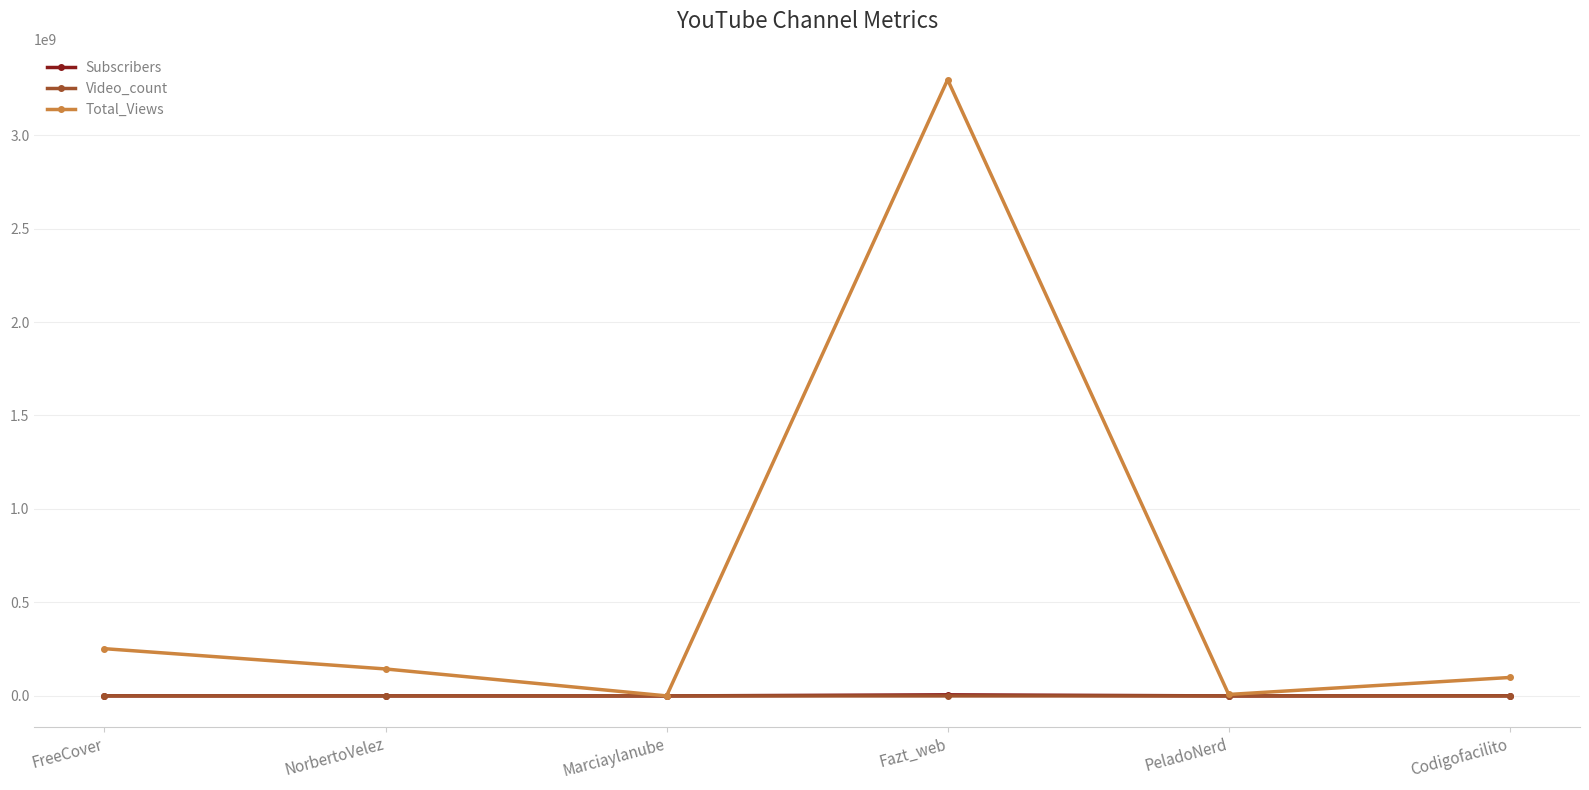

Is the value of Total_Views at Fazt_web greater than the value of Video_count at Fazt_web?

Yes